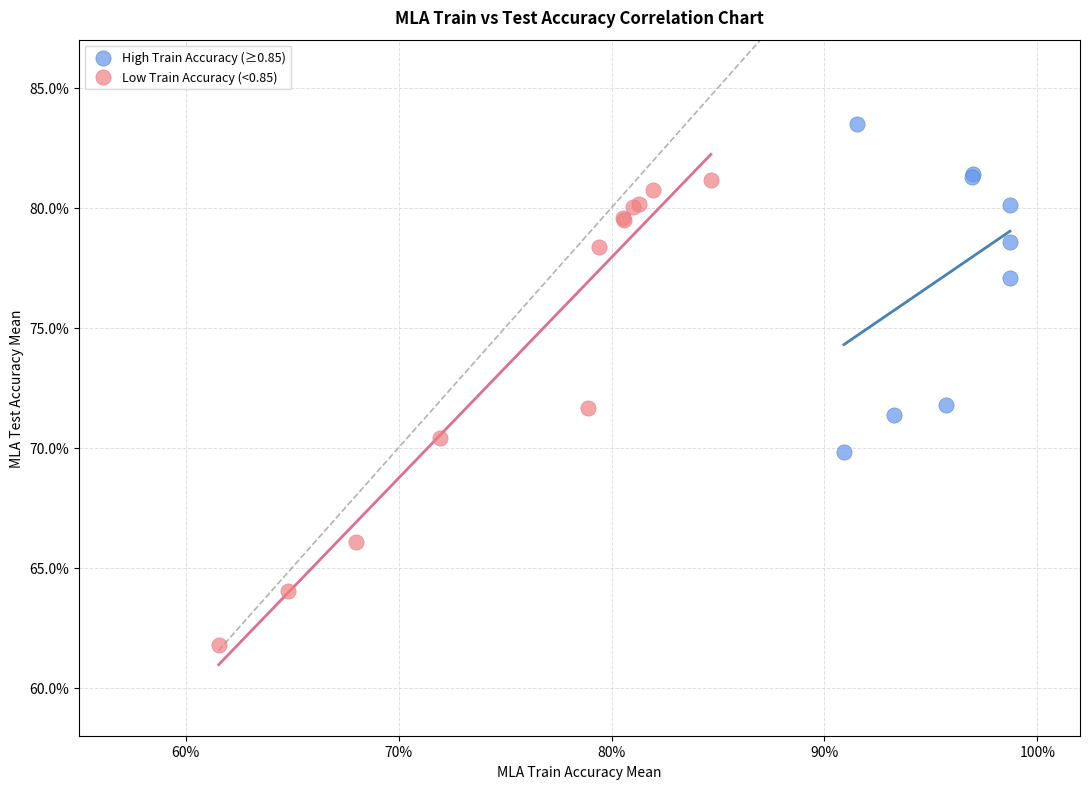

Which series reaches the minimum Y coordinate?

Low Train Accuracy (<0.85)